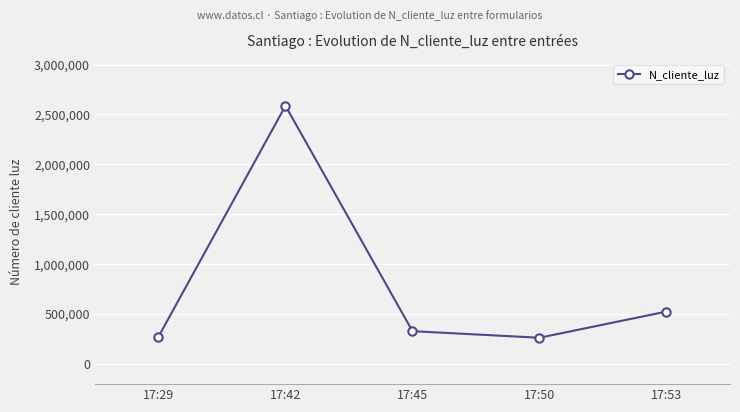

The chart shows a value of 349171 at 17:53. True or false?

False